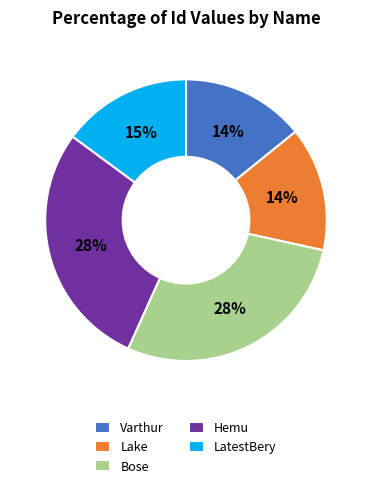

Is there any slice that represents more than half of the pie?

No